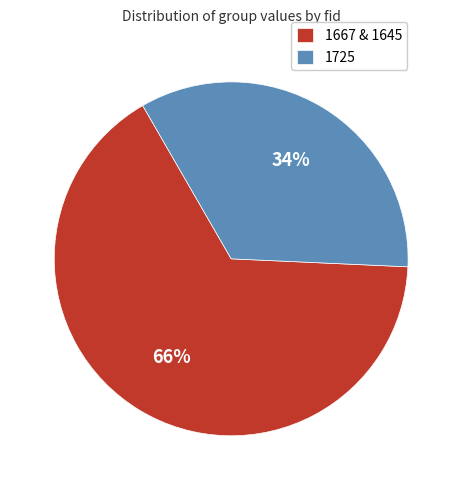

Approximately how many times larger is the value at 1725 compared to 1667 & 1645?

0.5